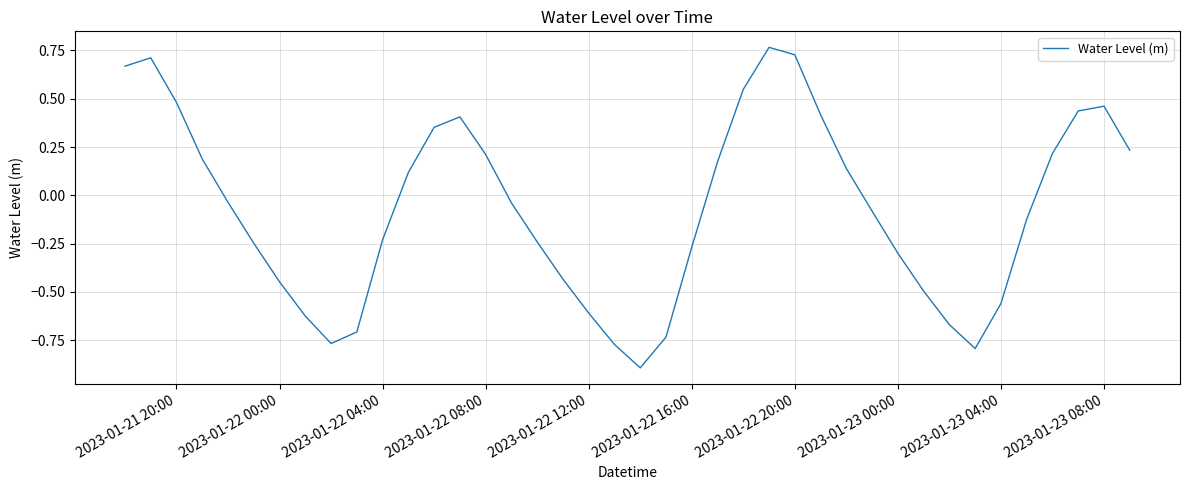

What is the difference between the maximum and minimum values?

1.7